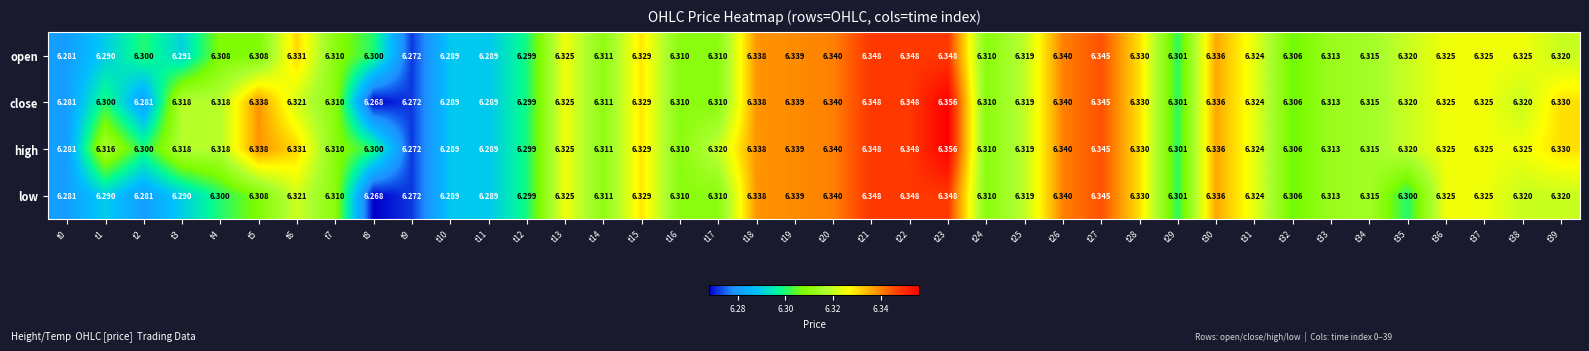

Which series has the widest spread of values?

close